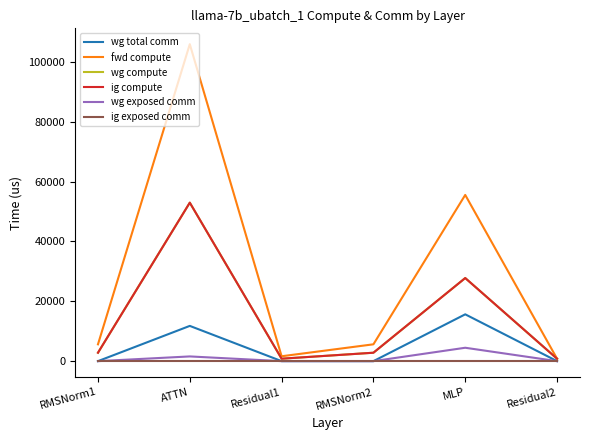

What is the average value of the ig compute series?

14668.2